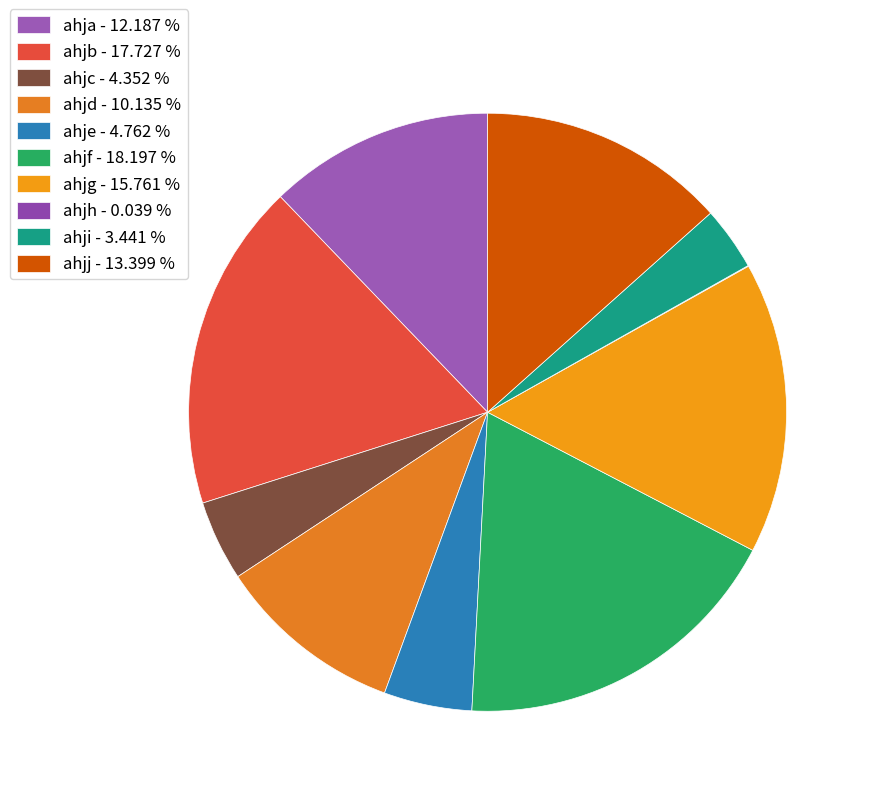

Between ahjd and ahjb, which is larger?

ahjb